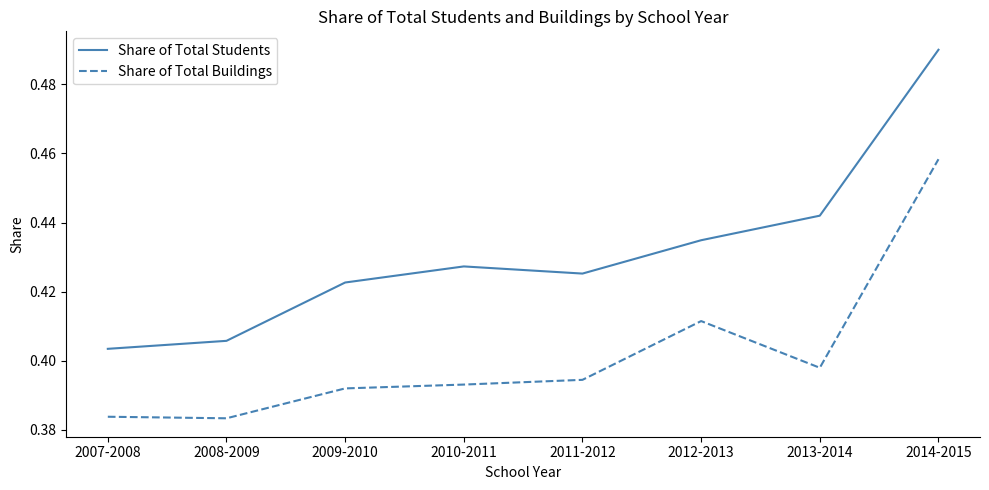

At which label does Share of Total Students reach its peak?

2014-2015